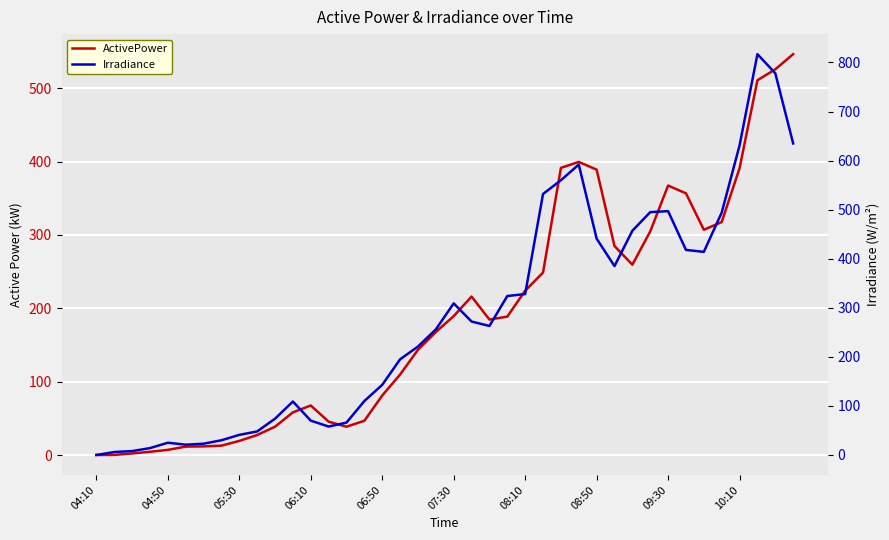

At which category is the sum across all series the highest?

37